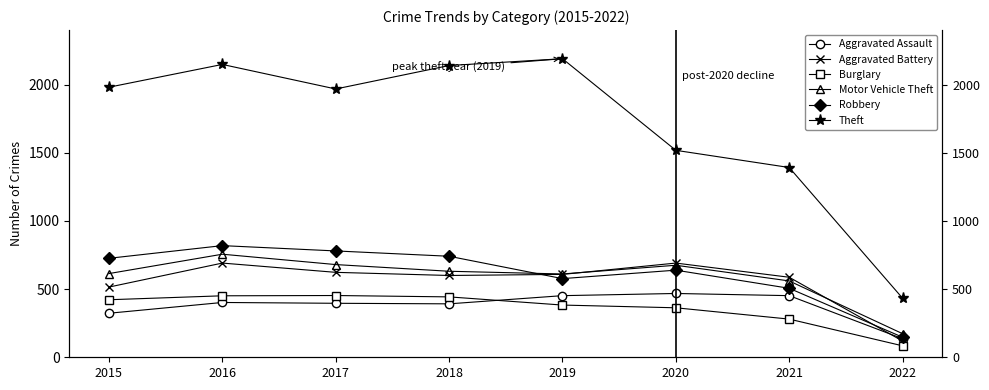

List the series in order of their peak value, highest first.

Theft, Robbery, Motor Vehicle Theft, Aggravated Battery, Aggravated Assault, Burglary